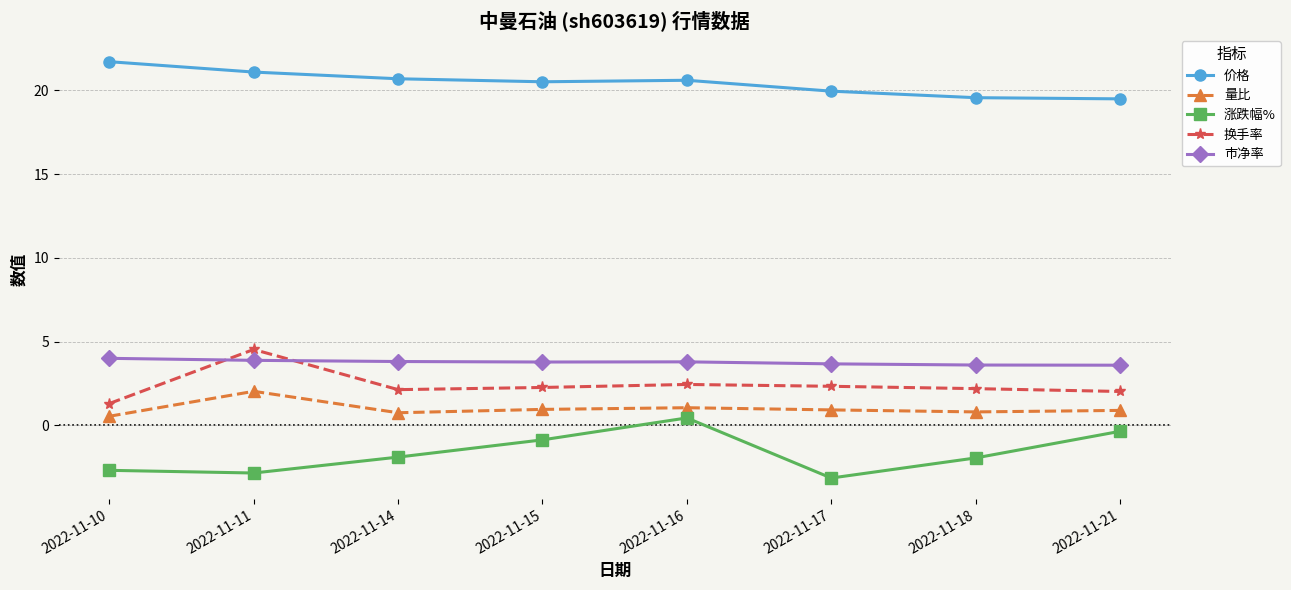

At how many categories does at least one series exceed 15?

8